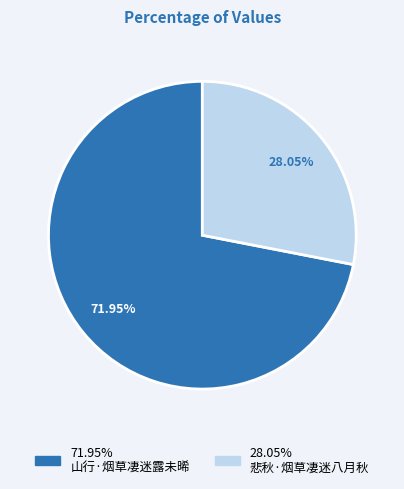

Is there a majority slice in this chart?

Yes